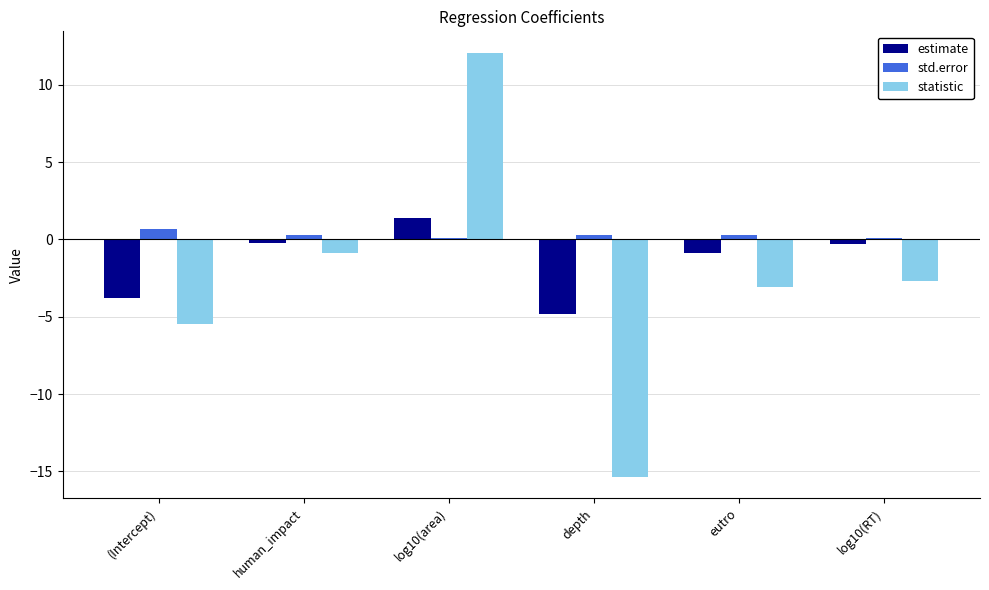

Which category has the highest value in the statistic series?

log10(area)